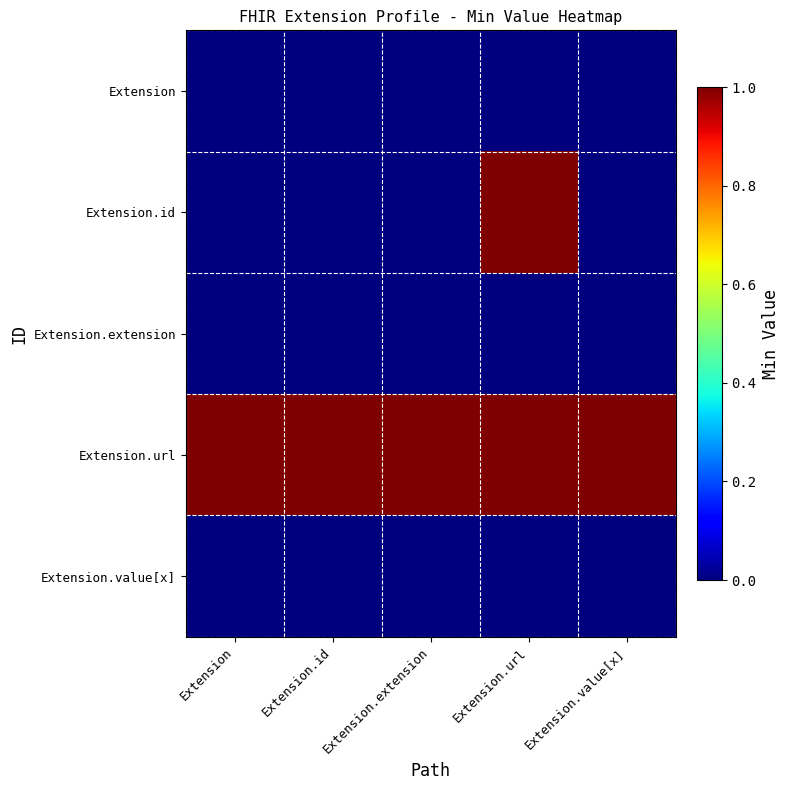

Reading left to right, what are all the values shown in this chart?

Extension: Extension=0	Extension.id=0	Extension.extension=0	Extension.url=0	Extension.value[x]=0
Extension.id: Extension=0	Extension.id=0	Extension.extension=0	Extension.url=1	Extension.value[x]=0
Extension.extension: Extension=0	Extension.id=0	Extension.extension=0	Extension.url=0	Extension.value[x]=0
Extension.url: Extension=1	Extension.id=1	Extension.extension=1	Extension.url=1	Extension.value[x]=1
Extension.value[x]: Extension=0	Extension.id=0	Extension.extension=0	Extension.url=0	Extension.value[x]=0